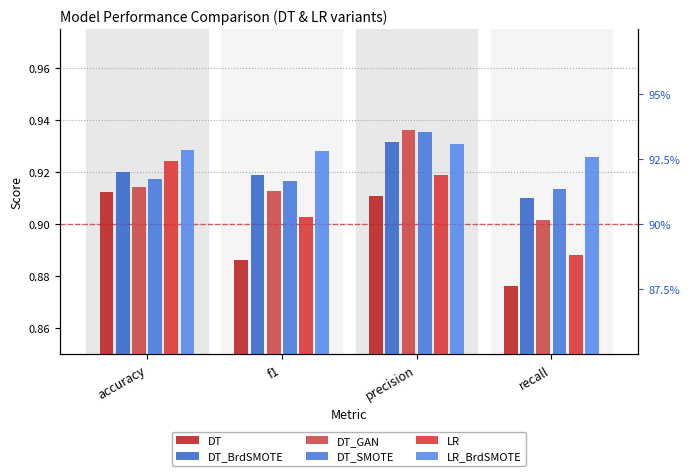

At which category does the chart reach its peak across all series?

precision